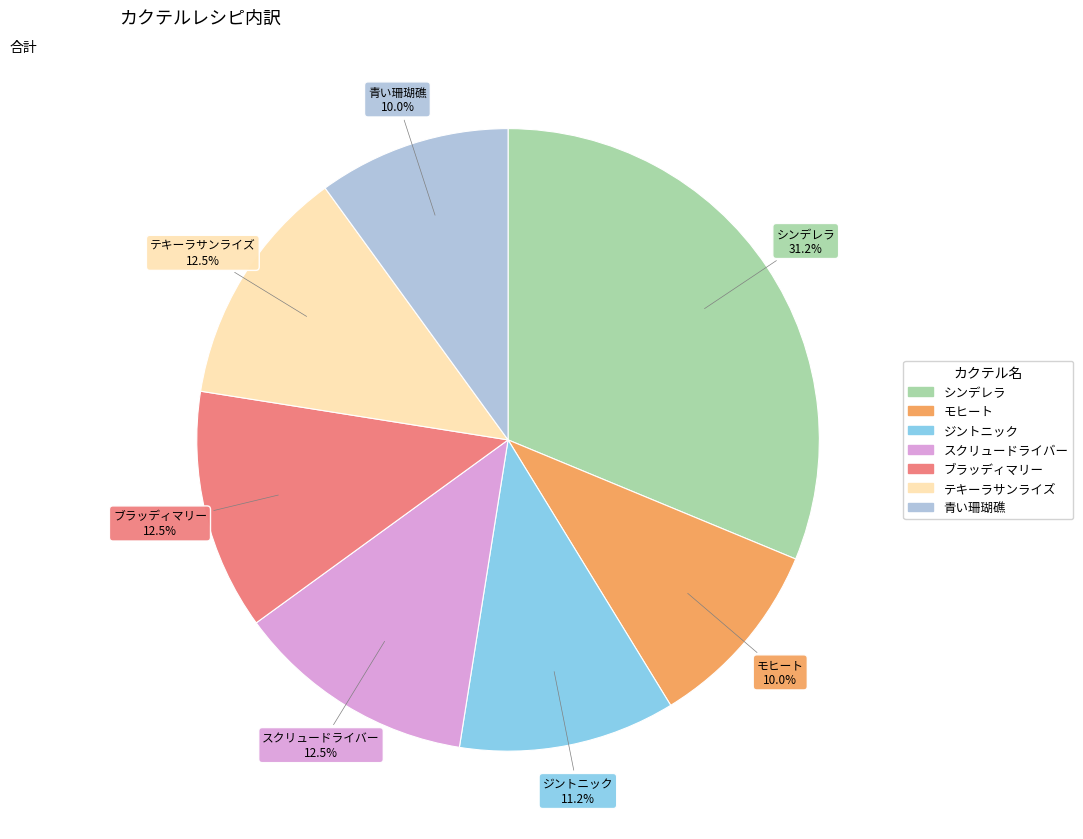

To the nearest percent, what is the difference between the largest and smallest slice percentages?

21%